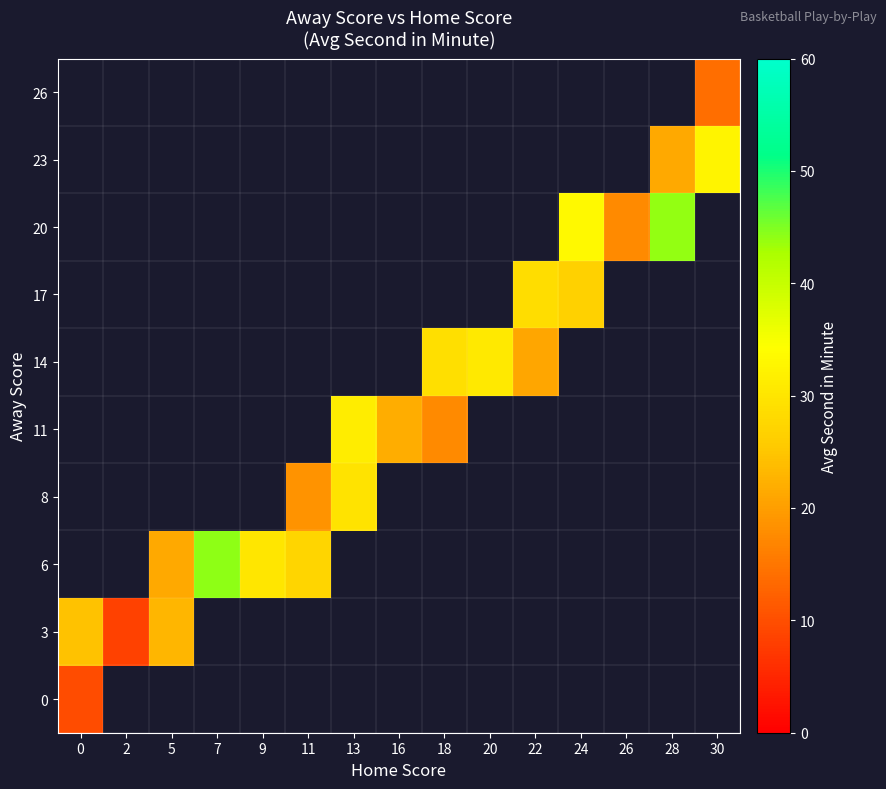

At how many categories does at least one series exceed 22?

12